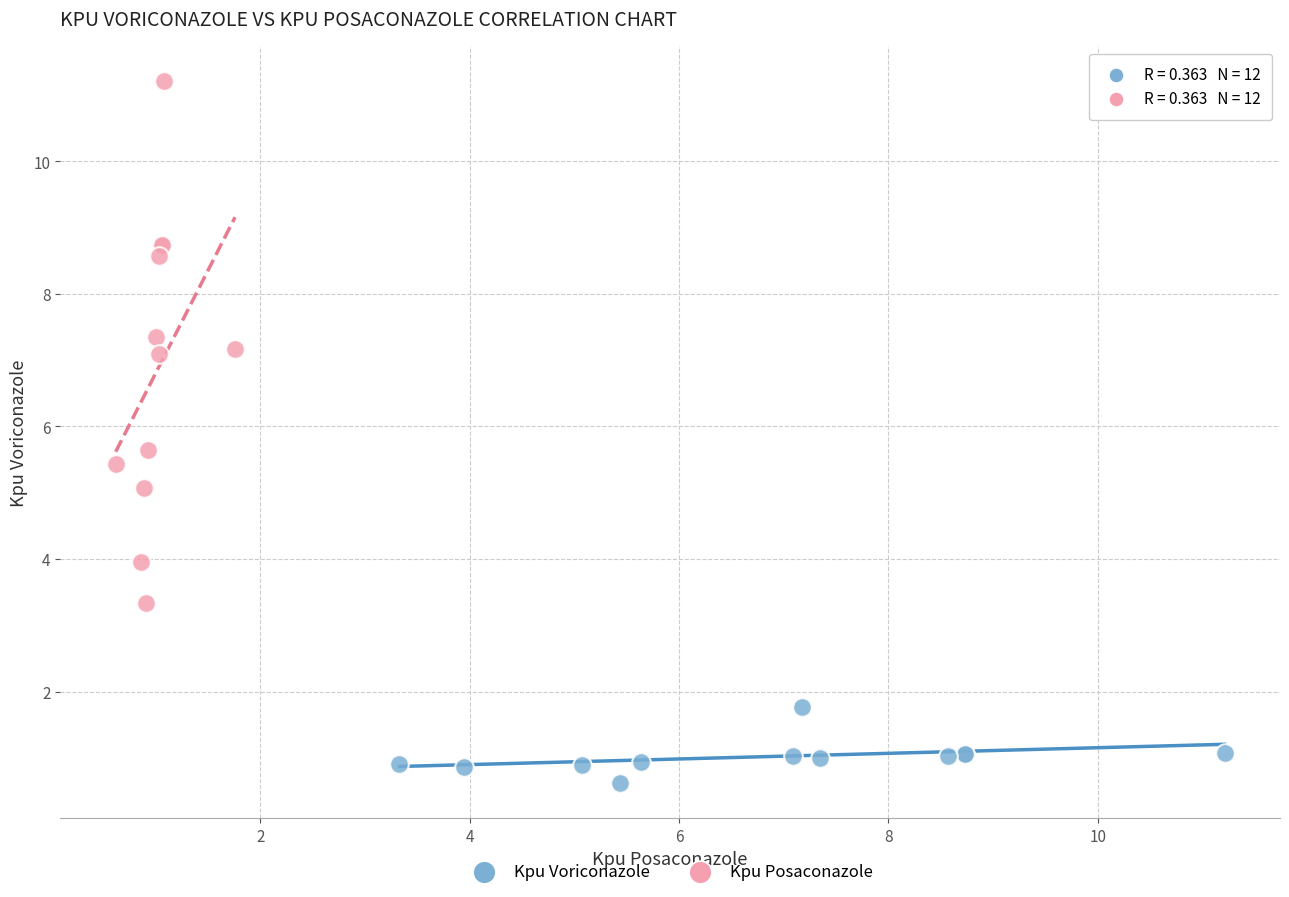

Which series reaches the minimum Y coordinate?

Kpu Voriconazole